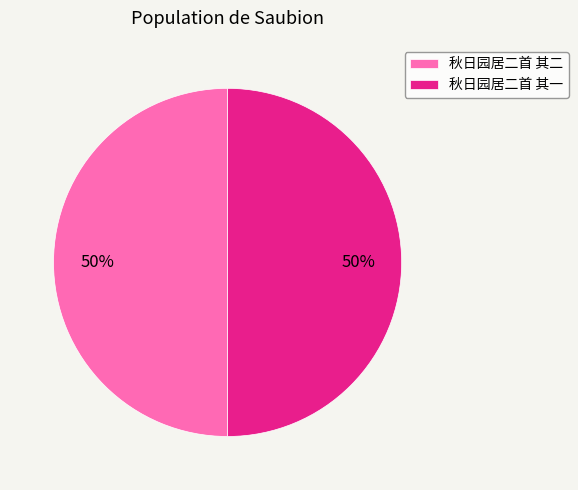

What is the ratio of the value at 秋日园居二首 其一 to the value at 秋日园居二首 其二?

1.0